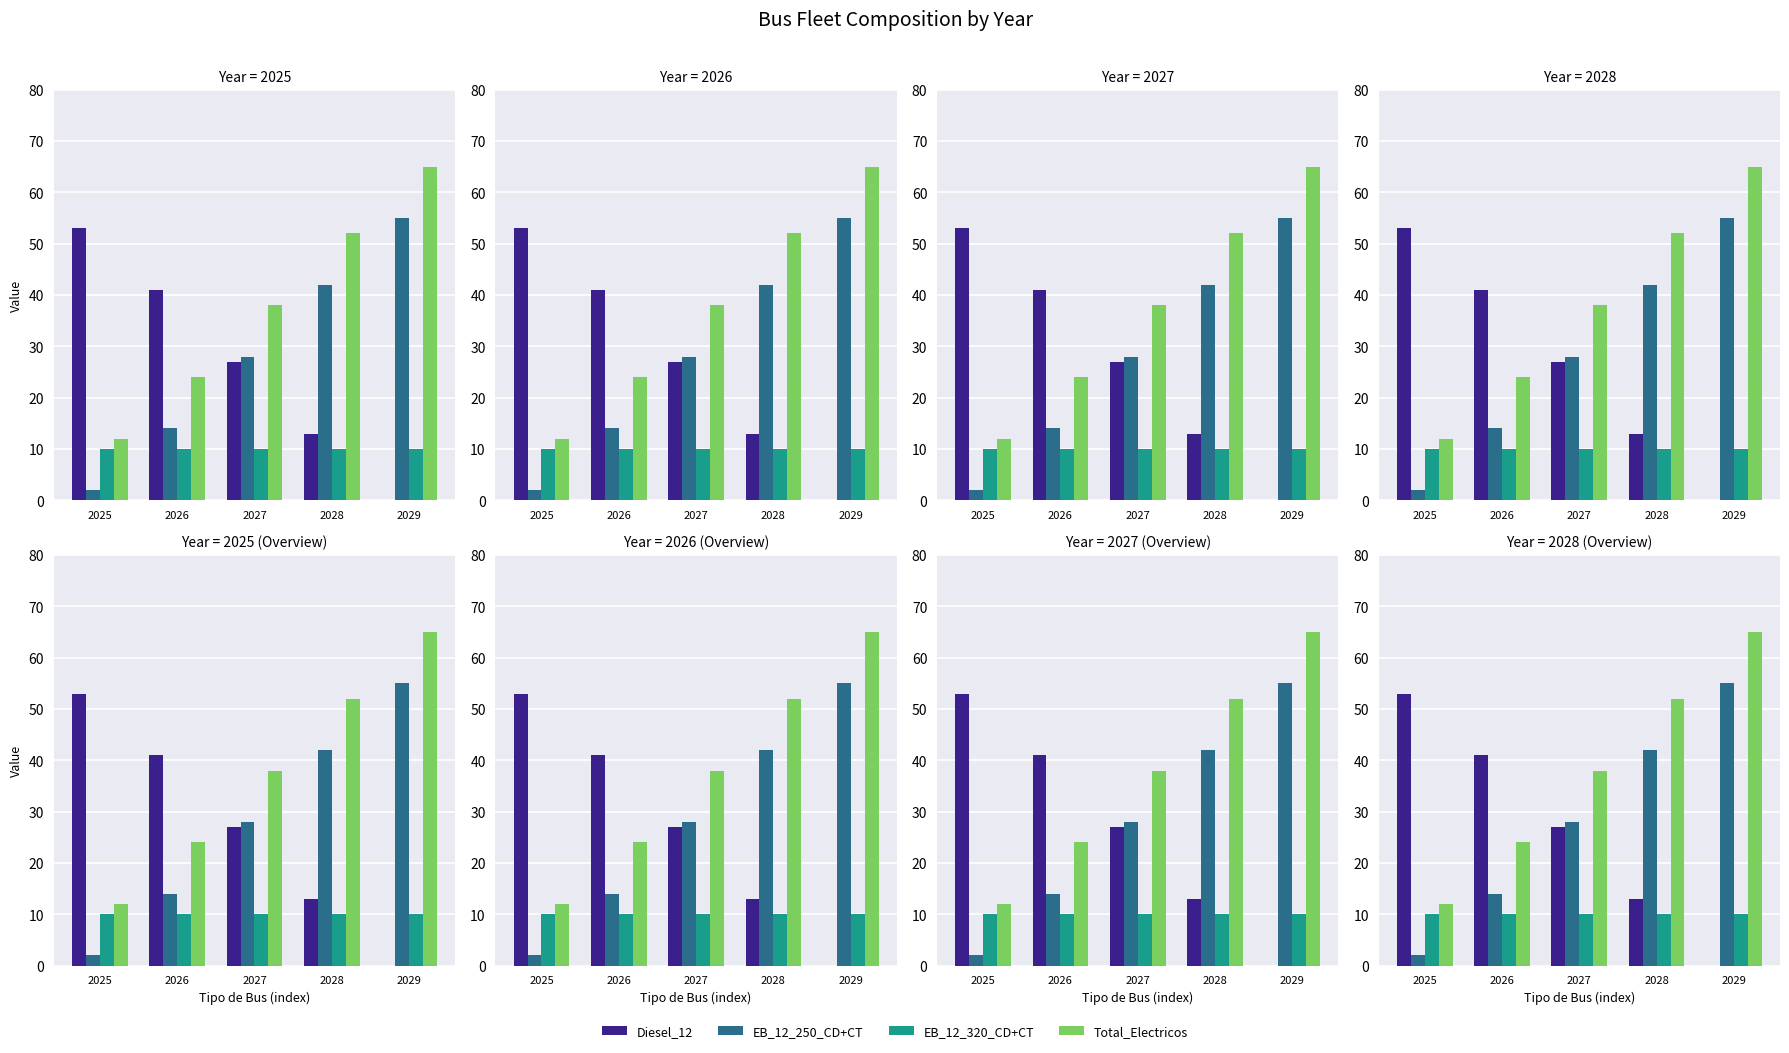

List the series in order of their peak value, highest first.

Total_Electricos, EB_12_250_CD+CT, Diesel_12, EB_12_320_CD+CT